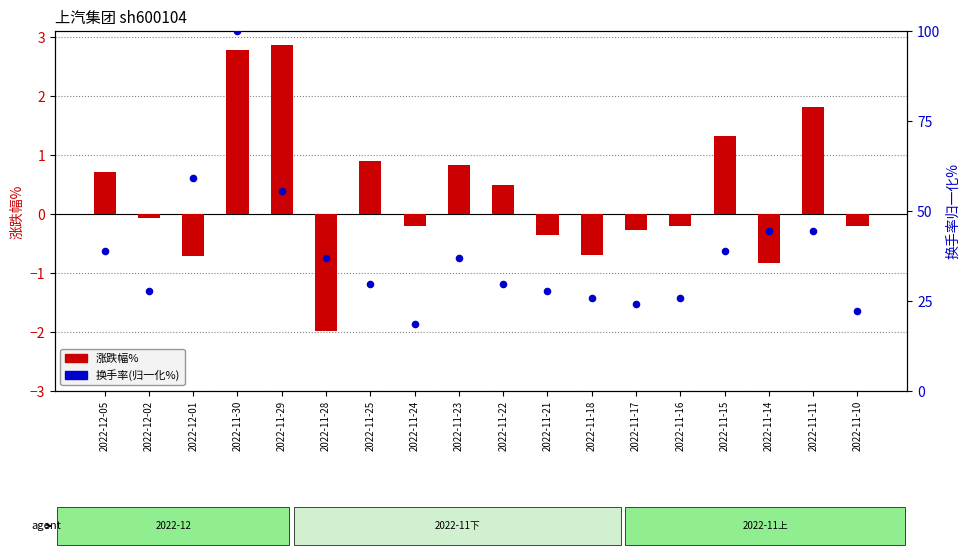

Which series has the largest Y range (max minus min)?

换手率(归一化%)